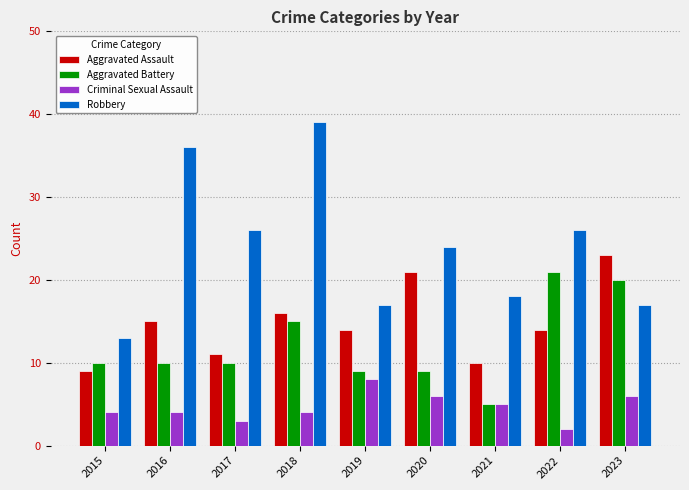

Are the bars grouped side by side (vs. stacked)?

Yes